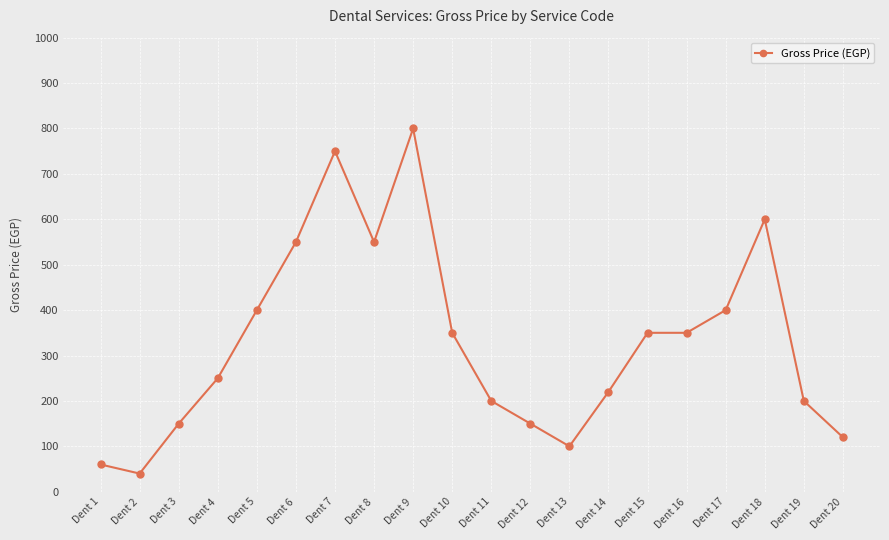

How many data points does each series have?

20